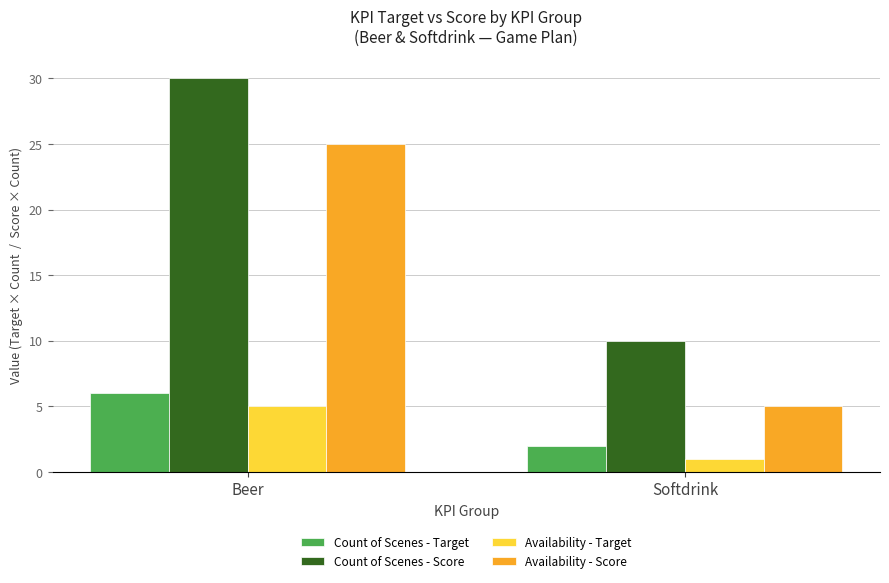

True or false: Count of Scenes - Target has a value of 6 at Beer.

True